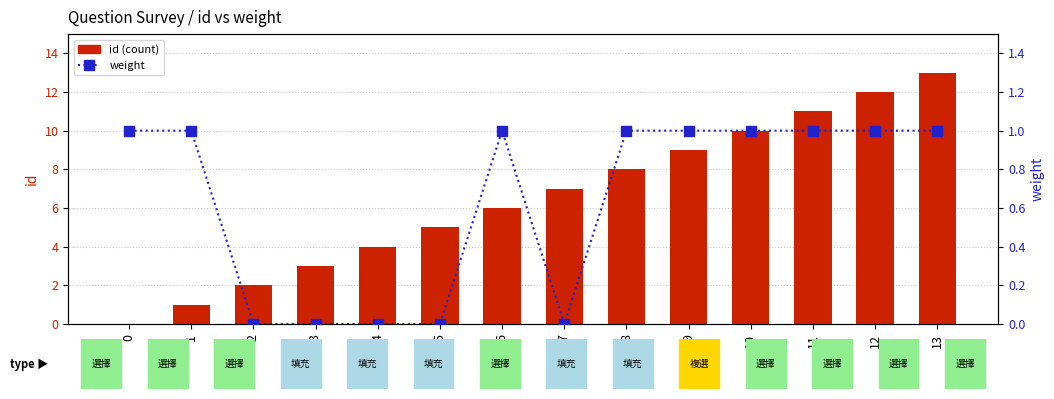

What is the total value across all series at 2?

2